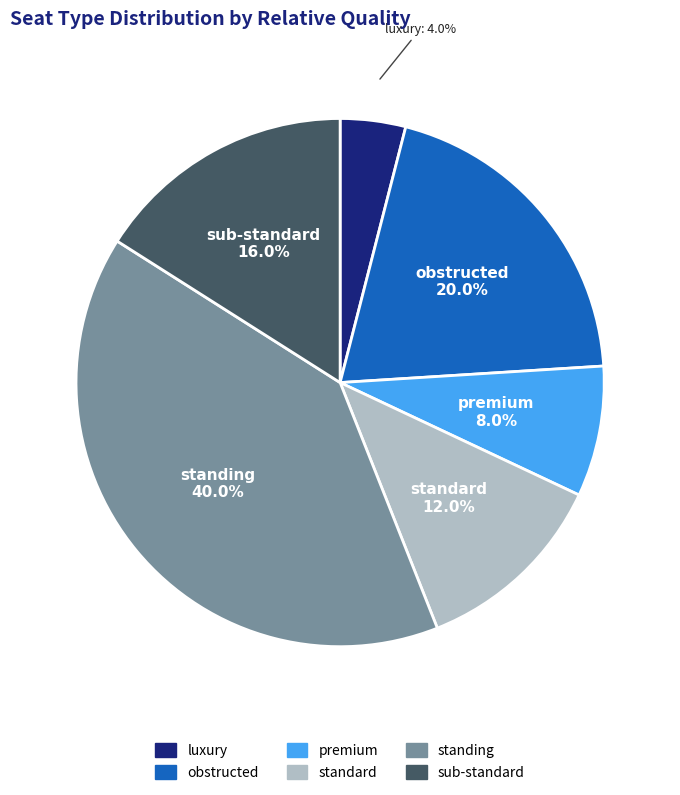

Does sub-standard account for over 50% of the chart?

No